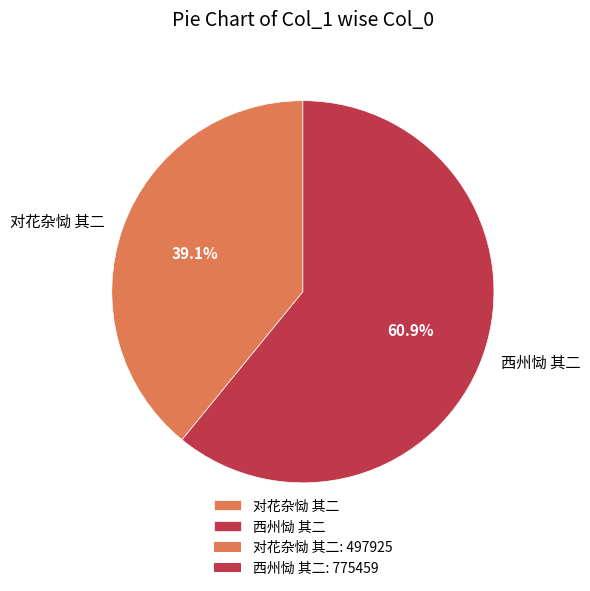

What is the ratio of the value at 西州恸 其二 to the value at 对花杂恸 其二?

1.6